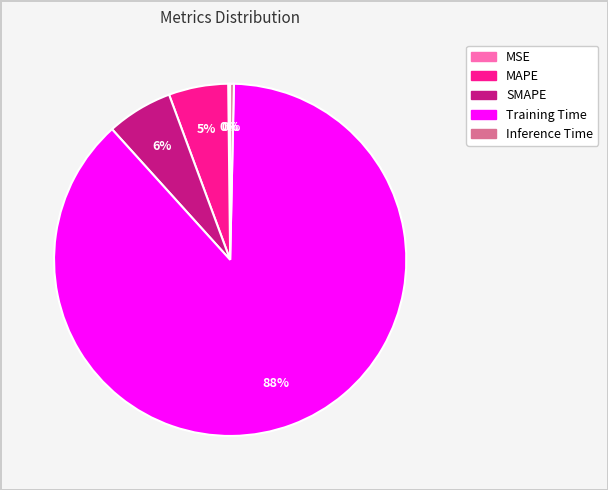

Is there a majority slice in this chart?

Yes